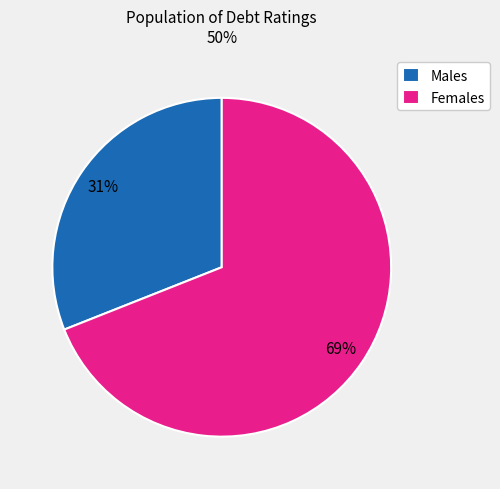

Does any single category account for the majority?

Yes